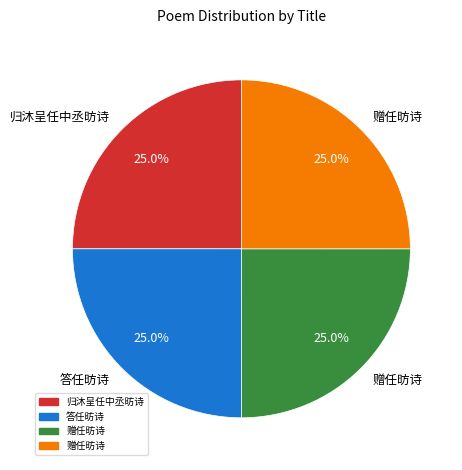

Does any single category account for the majority?

No